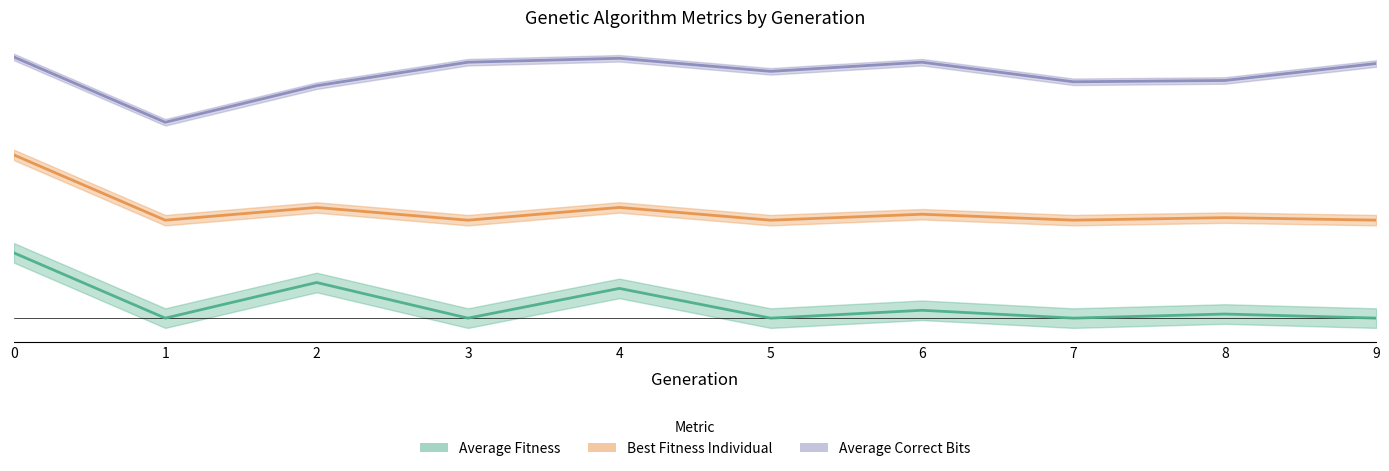

How many Best Fitness Individual values are between 1 and 2?

9